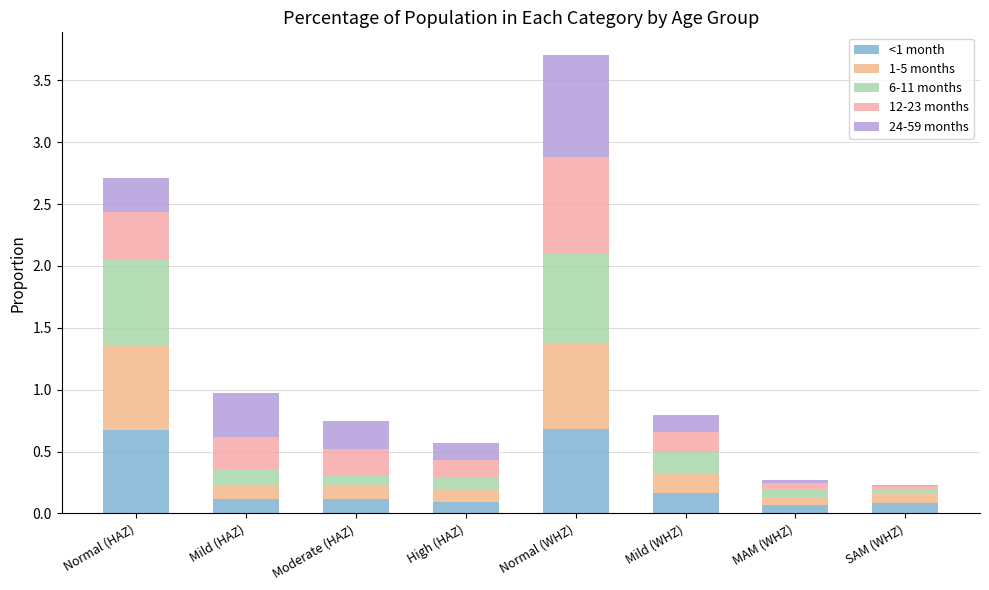

What is the label of the 4th bar from the right?

Normal (WHZ)